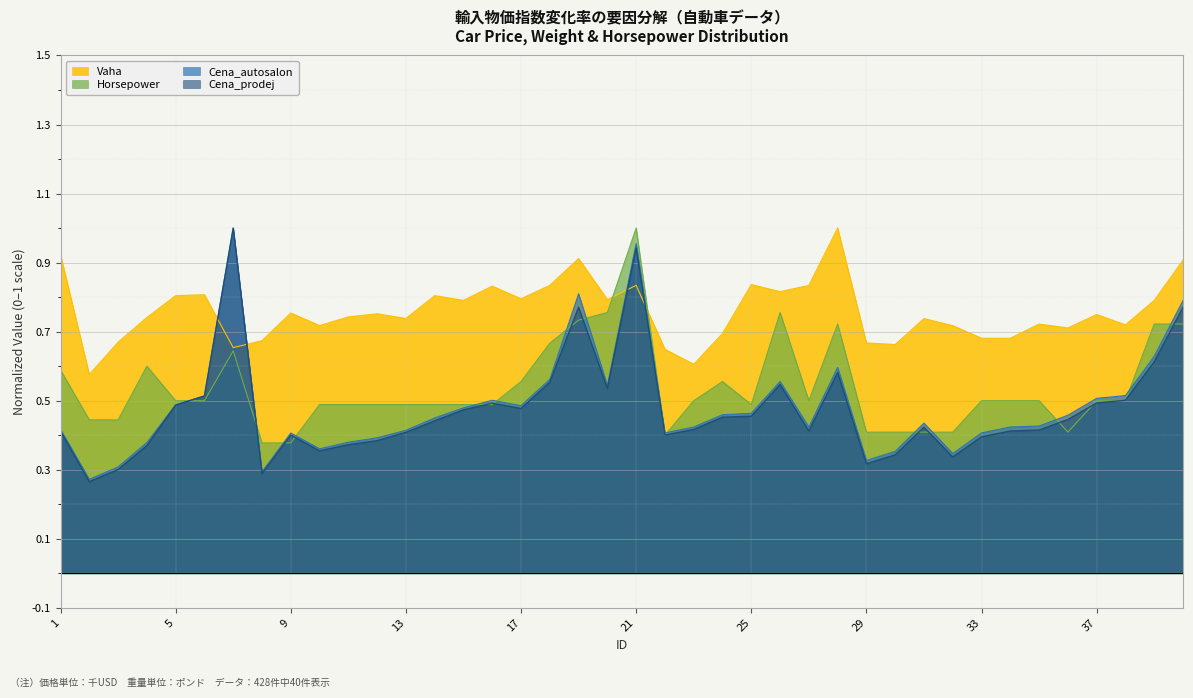

What is the minimum value for Vaha?

0.6